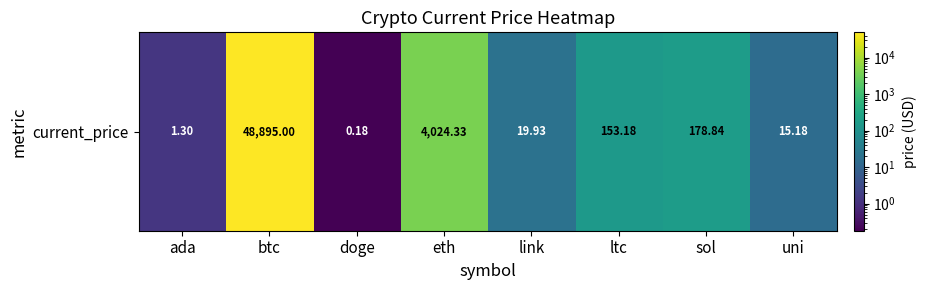

What value does the data have at ltc?

153.2